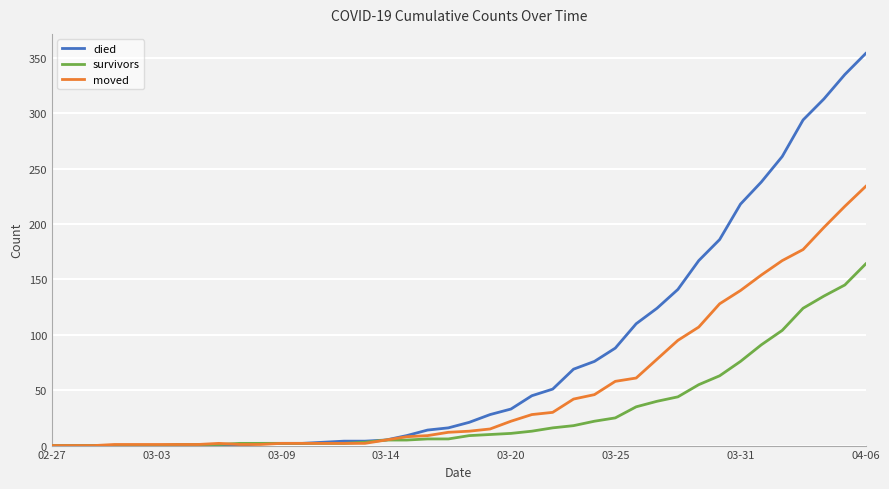

What is the maximum value shown in the chart?

354